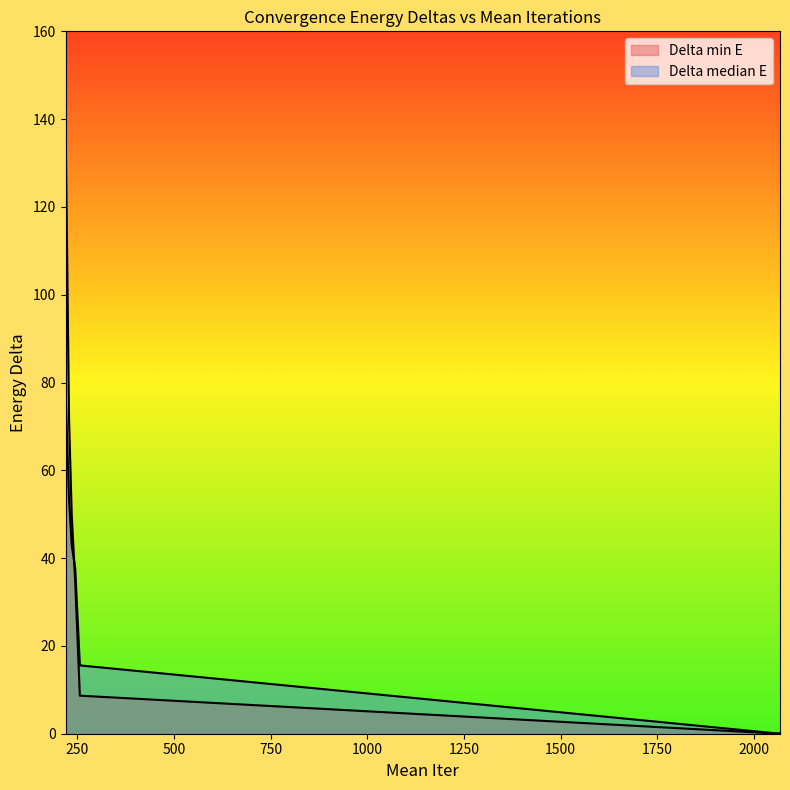

What is the average value of the Delta median E series?

38.0